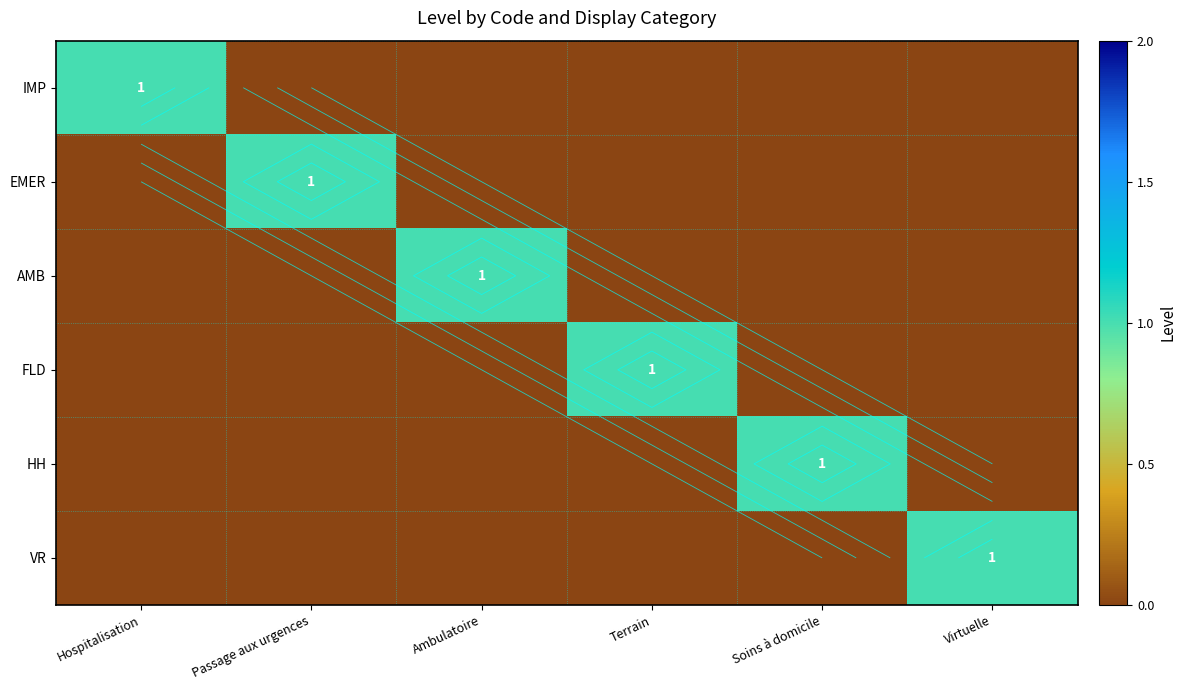

How many distinct data groups are displayed?

6